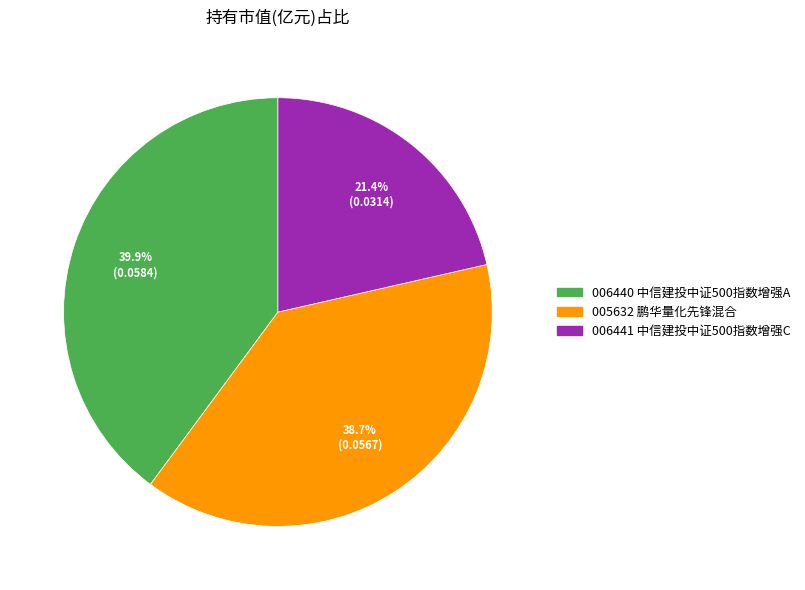

How many slices are in this pie chart?

3